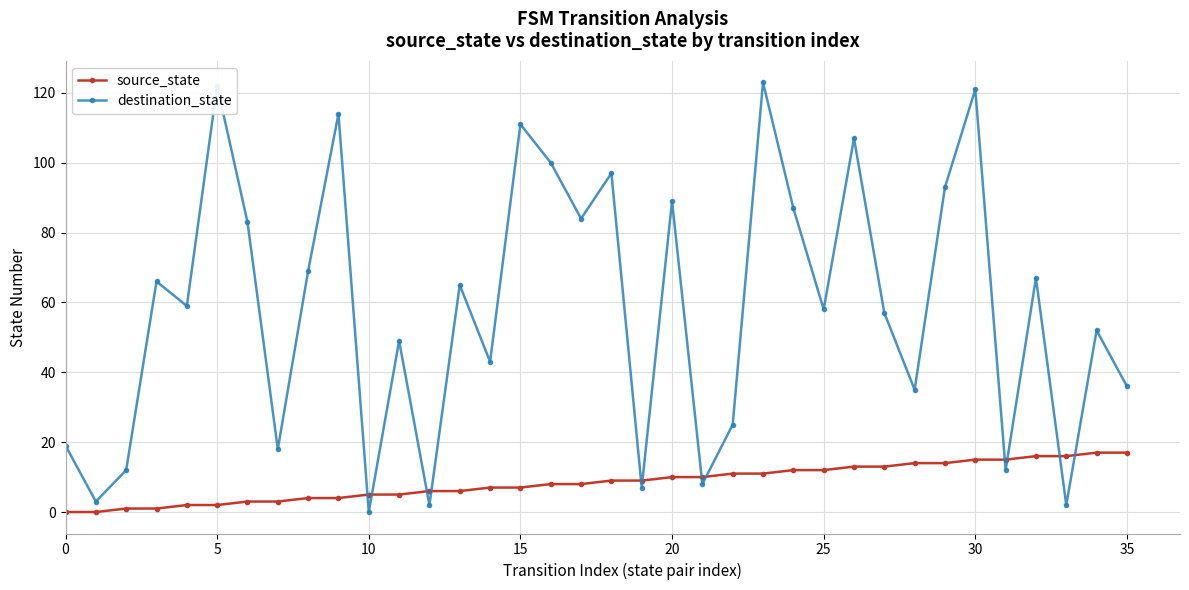

How many series are shown in this chart?

2